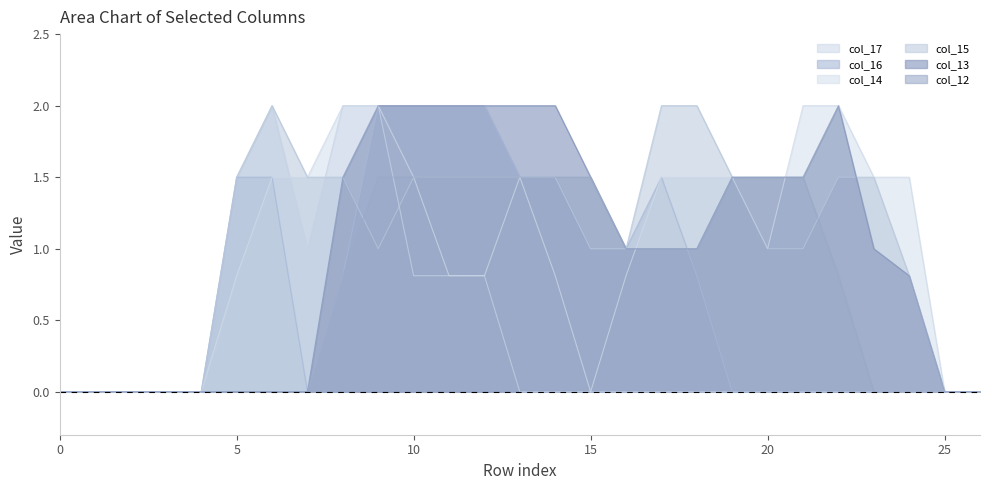

Reading left to right, what are all the values shown in this chart?

col_12: 0=0.0	1=0.0	2=0.0	3=0.0	4=0.0	5=0.0	6=0.0	7=0.0	8=0.8	9=1.5	10=1.5	11=1.5	12=1.5	13=1.5	14=1.5	15=1.5	16=1.0	17=1.0	18=1.0	19=1.5	20=1.5	21=1.5	22=0.8	23=0.0	24=0.0	25=0.0	26=0.0
col_13: 0=0.0	1=0.0	2=0.0	3=0.0	4=0.0	5=0.0	6=0.0	7=0.0	8=1.5	9=2.0	10=2.0	11=2.0	12=2.0	13=2.0	14=2.0	15=1.5	16=1.0	17=1.0	18=1.0	19=1.5	20=1.5	21=1.5	22=2.0	23=1.0	24=0.8	25=0.0	26=0.0
col_14: 0=0.0	1=0.0	2=0.0	3=0.0	4=0.0	5=0.8	6=1.5	7=1.5	8=2.0	9=2.0	10=1.5	11=0.8	12=0.8	13=1.5	14=0.8	15=0.0	16=0.8	17=1.5	18=1.5	19=1.5	20=1.0	21=2.0	22=2.0	23=1.5	24=1.5	25=0.0	26=0.0
col_15: 0=0.0	1=0.0	2=0.0	3=0.0	4=0.0	5=1.5	6=2.0	7=1.5	8=1.5	9=1.0	10=1.5	11=1.5	12=1.5	13=1.5	14=1.5	15=1.0	16=1.0	17=2.0	18=2.0	19=1.5	20=1.0	21=1.0	22=1.5	23=1.5	24=0.8	25=0.0	26=0.0
col_16: 0=0.0	1=0.0	2=0.0	3=0.0	4=0.0	5=1.5	6=1.5	7=0.0	8=0.8	9=2.0	10=2.0	11=2.0	12=2.0	13=1.5	14=1.5	15=1.0	16=1.0	17=1.5	18=0.8	19=0.0	20=0.0	21=0.0	22=0.0	23=0.0	24=0.0	25=0.0	26=0.0
col_17: 0=0.0	1=0.0	2=0.0	3=0.0	4=0.0	5=1.5	6=2.0	7=1.0	8=2.0	9=2.0	10=0.8	11=0.8	12=0.8	13=0.0	14=0.0	15=0.0	16=0.0	17=0.0	18=0.0	19=0.0	20=0.0	21=0.0	22=0.0	23=0.0	24=0.0	25=0.0	26=0.0